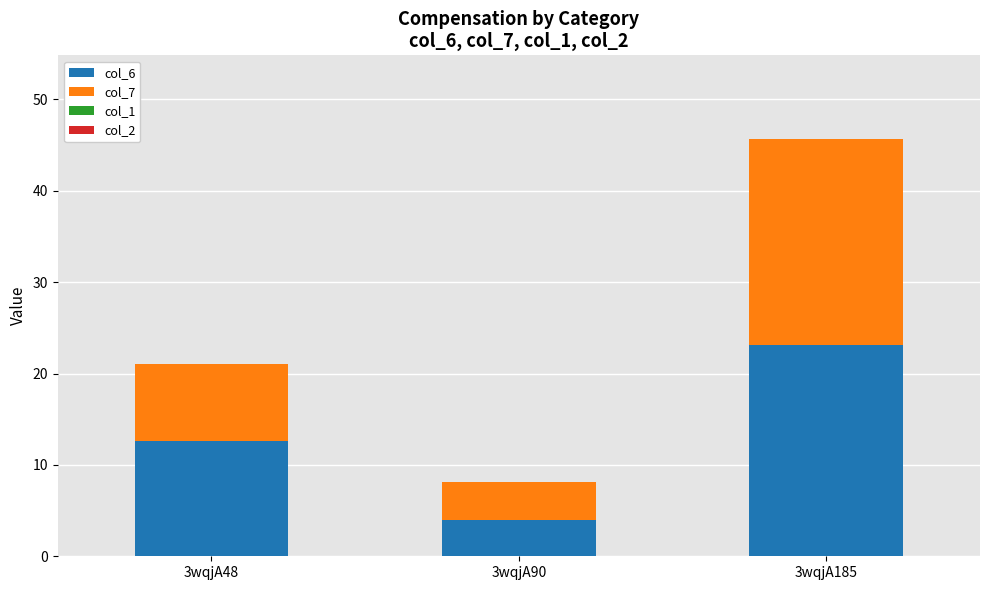

What is the sum of all col_6 values?

39.8